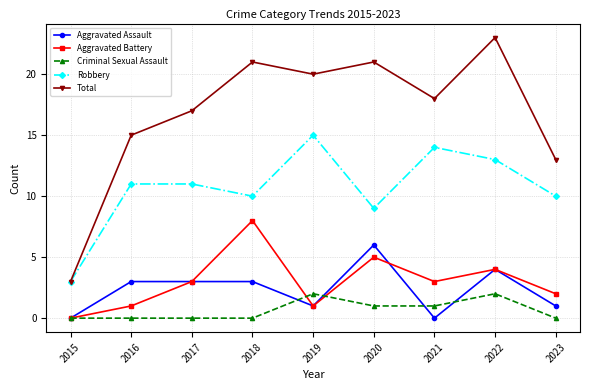

True or false: Aggravated Assault has more than 0 interior local peaks.

True